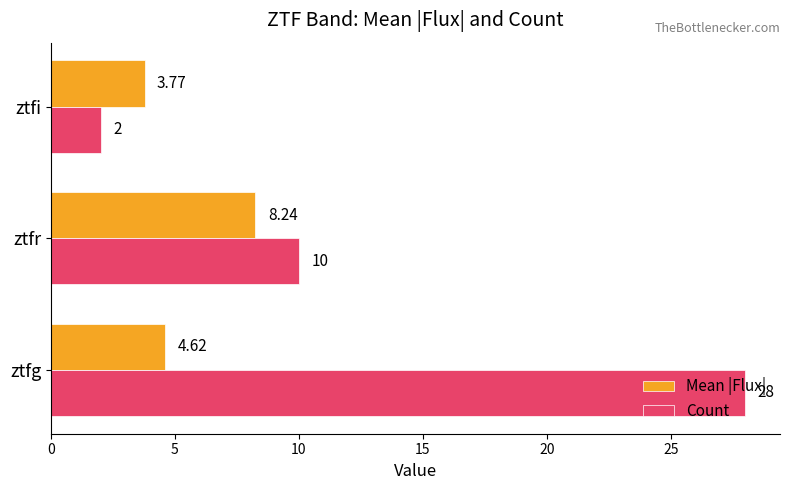

What is the average value of the Count series?

13.3